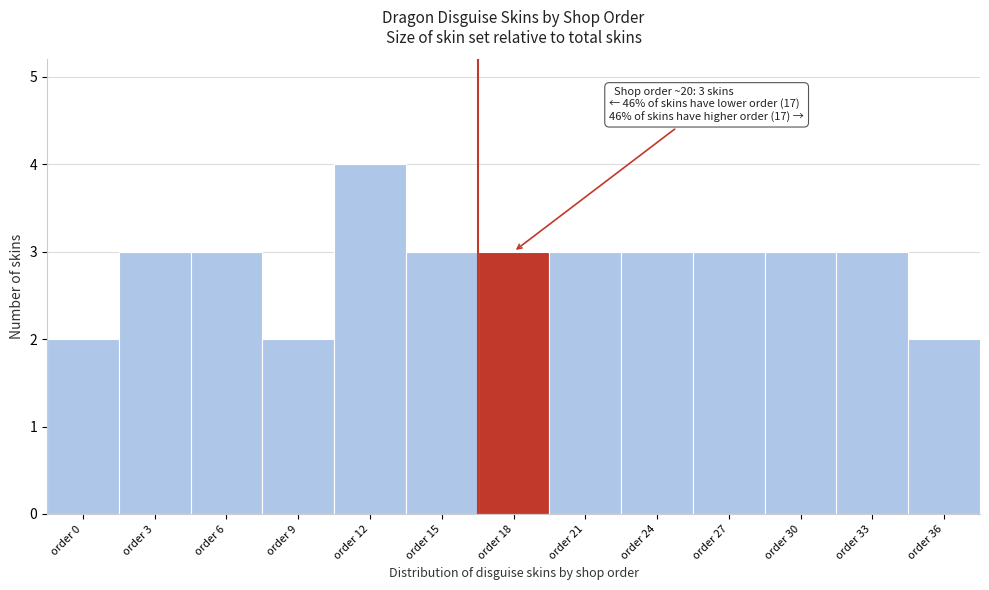

Reading left to right, list all the values displayed in this chart.

order 0=2	order 3=3	order 6=3	order 9=2	order 12=4	order 15=3	order 18=3	order 21=3	order 24=3	order 27=3	order 30=3	order 33=3	order 36=2